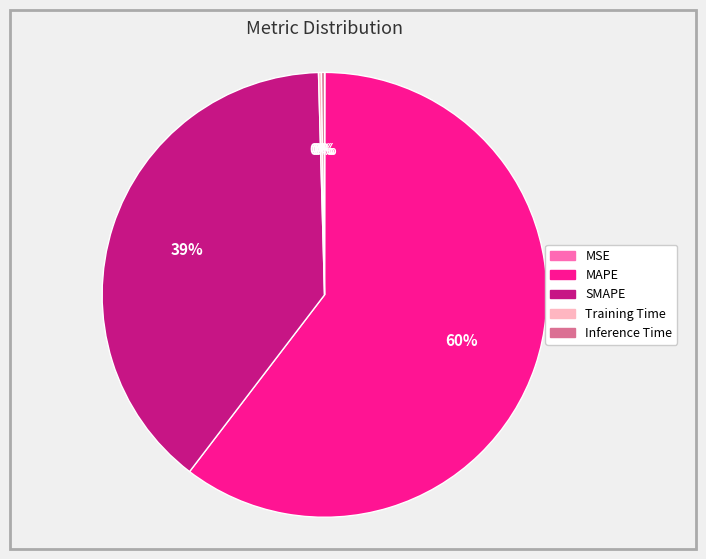

Does SMAPE represent more than half of the total?

No